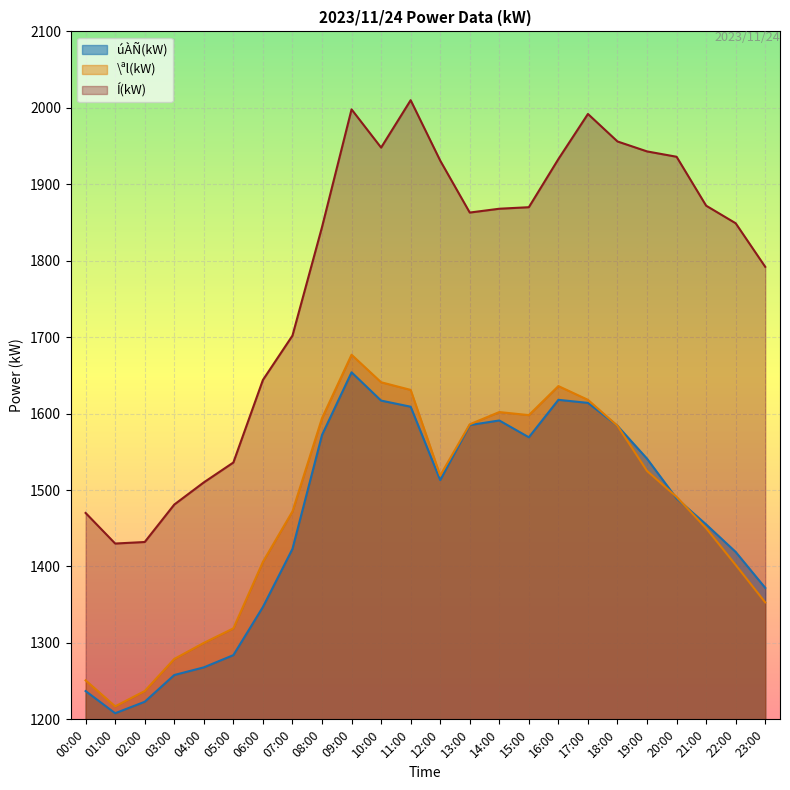

What is the value of the úÀÑ(kW) point at the 24th from the left?

1372